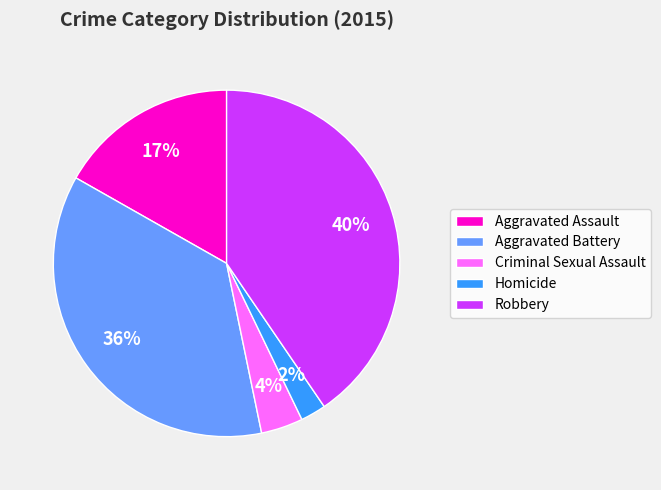

Approximately how many times larger is the value at Homicide compared to Robbery?

0.1